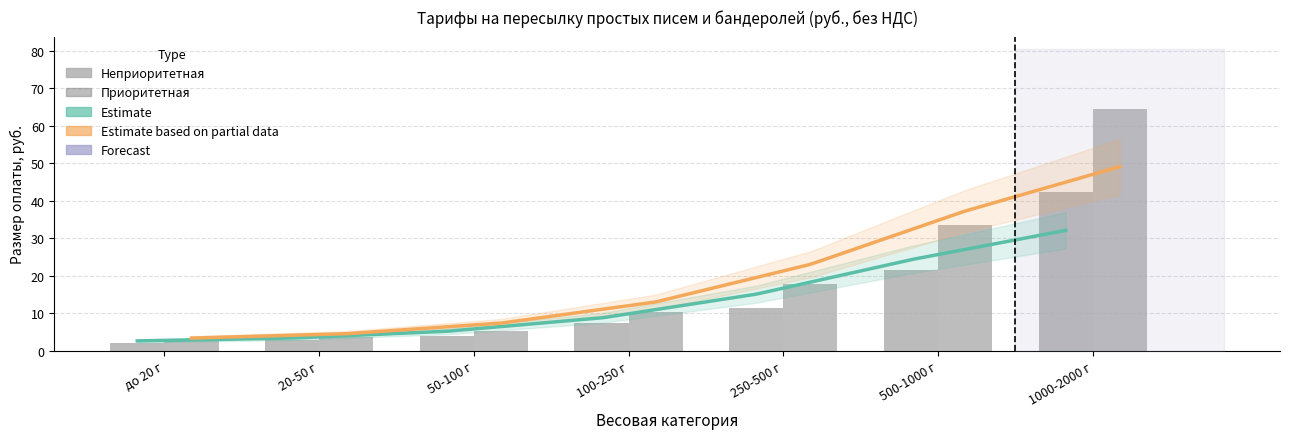

What is the average value of the Неприоритетная series?

13.1